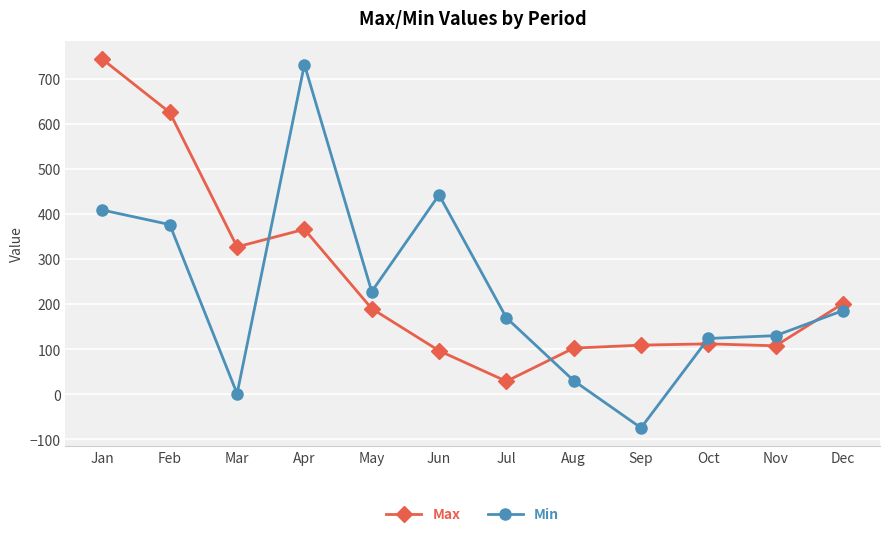

Where is Max nearest to the value 386?

Apr